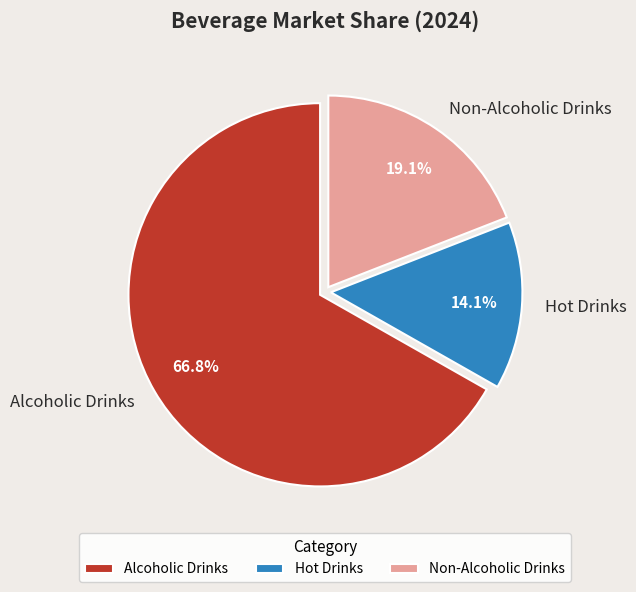

True or false: Non-Alcoholic Drinks accounts for 33% of the total.

False